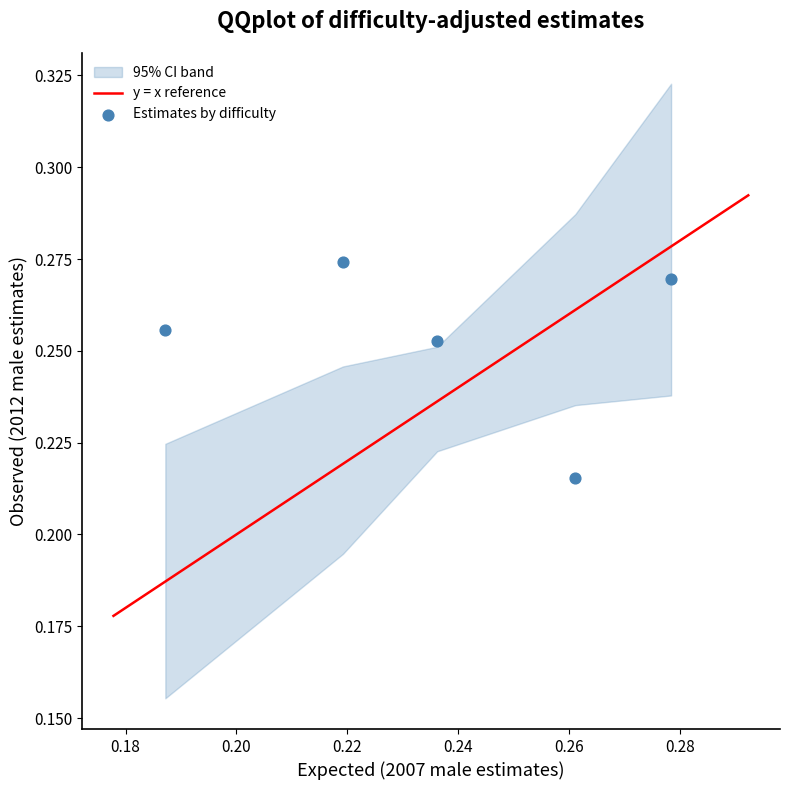

How many points are shown in the scatter plot?

5